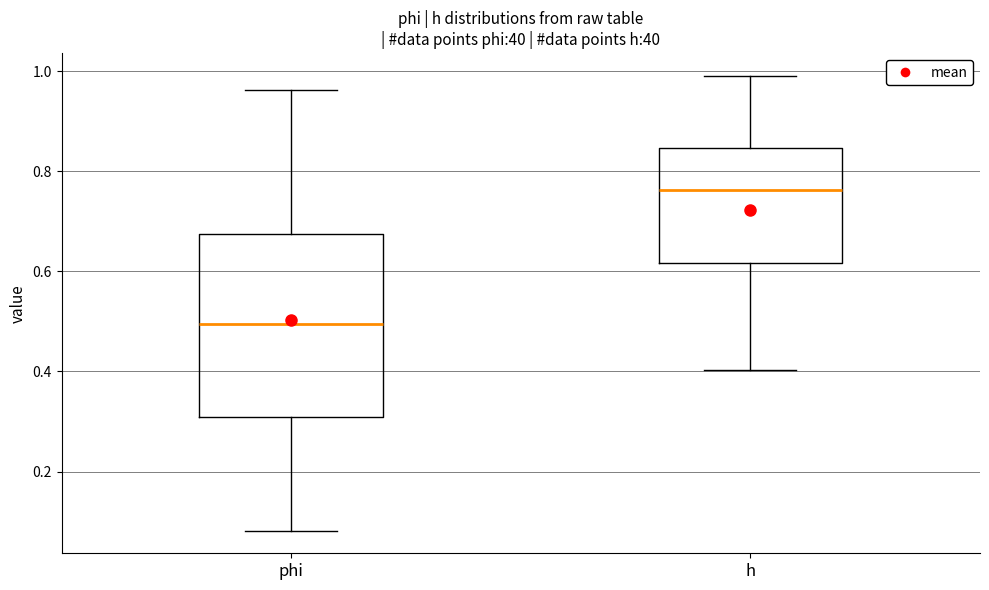

Comparing the boxes themselves (not the whiskers), which one is the tallest?

phi